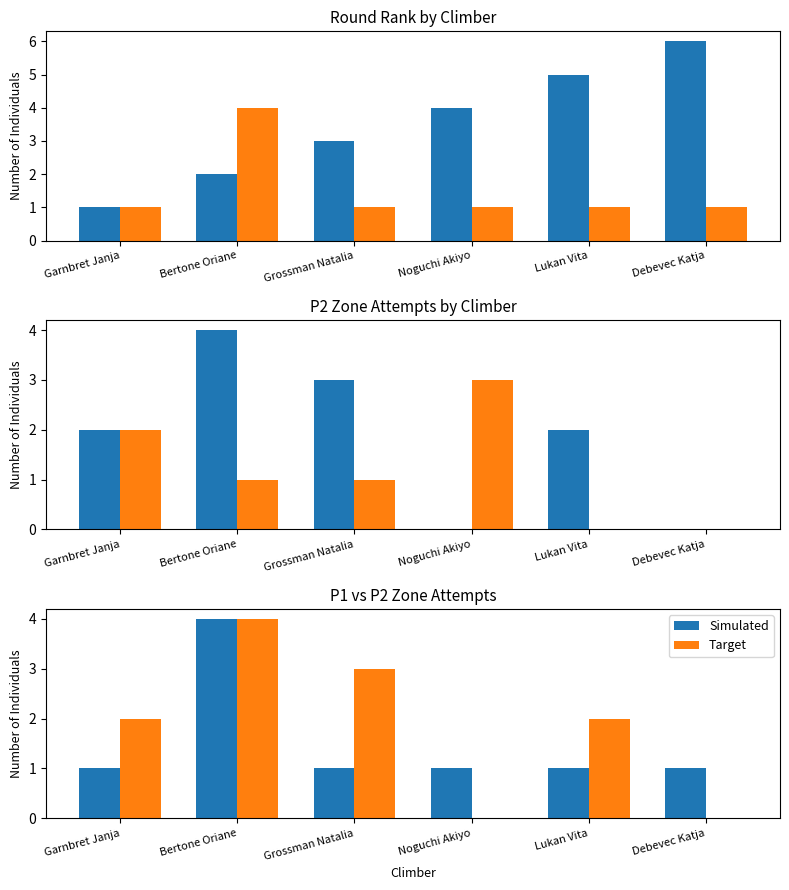

Which series changed the most between Noguchi Akiyo and Debevec Katja?

Simulated